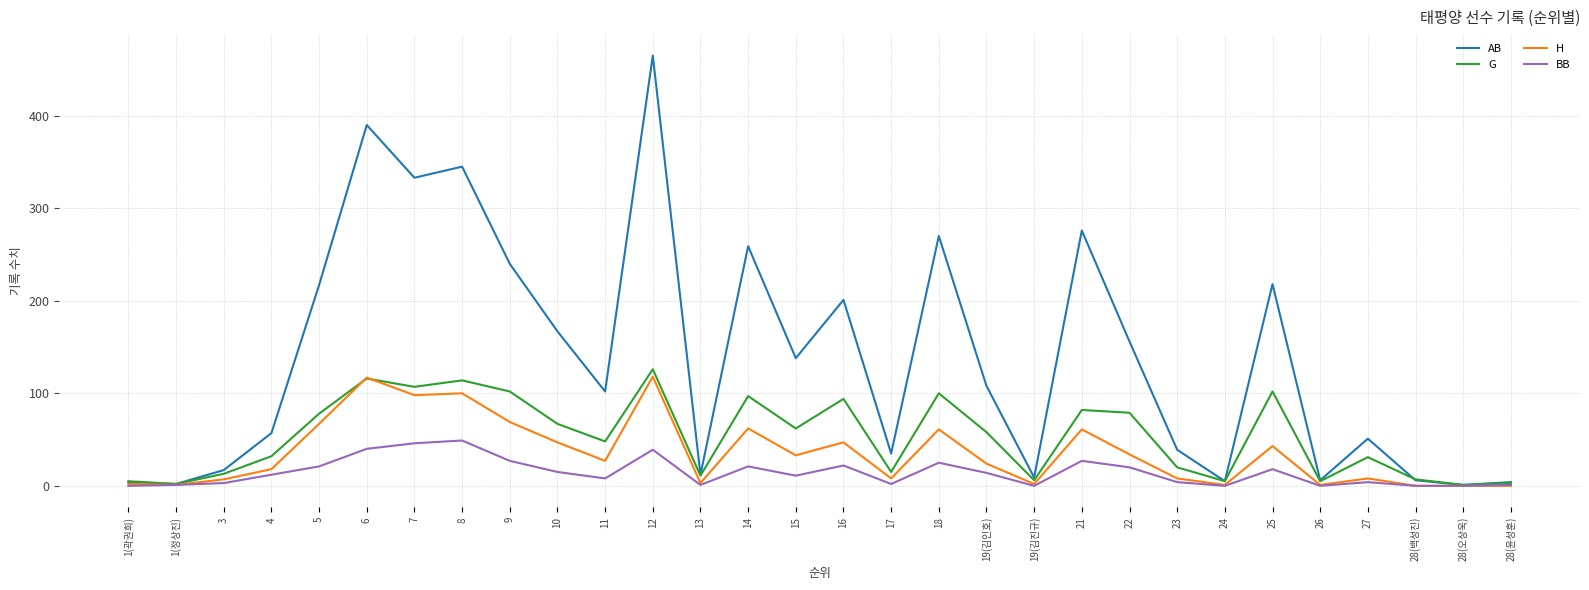

Between 6 and 28(윤성훈), which series saw the biggest shift?

AB